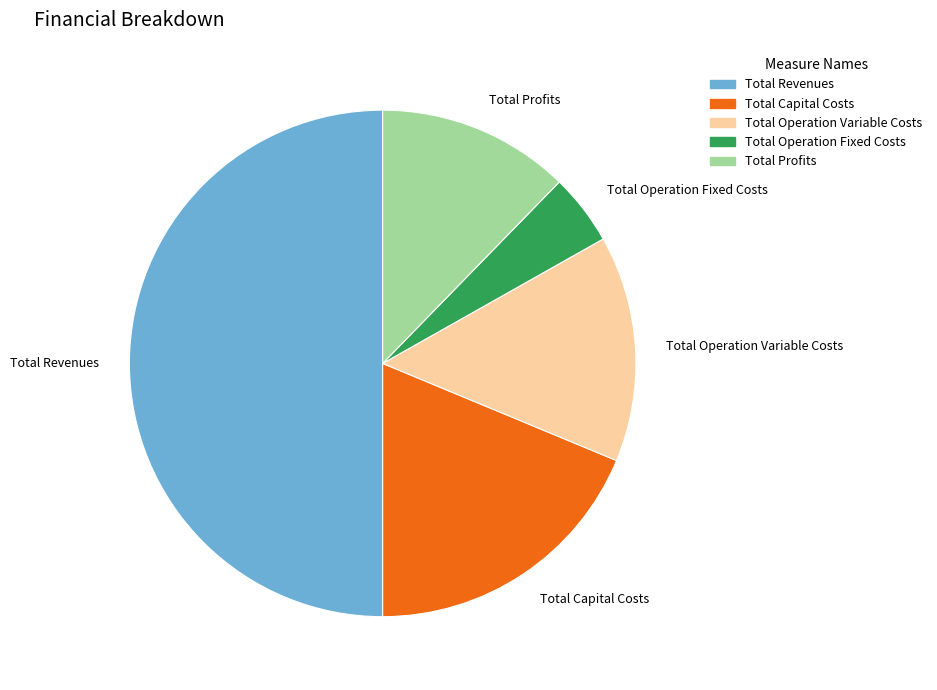

Which slice is the smallest?

Total Operation Fixed Costs